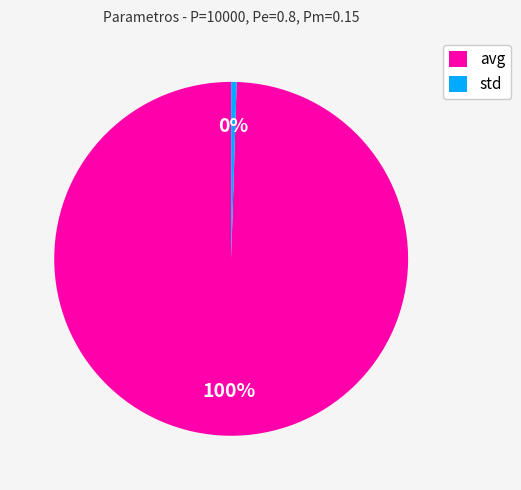

To the nearest percent, what is the average slice percentage?

50%